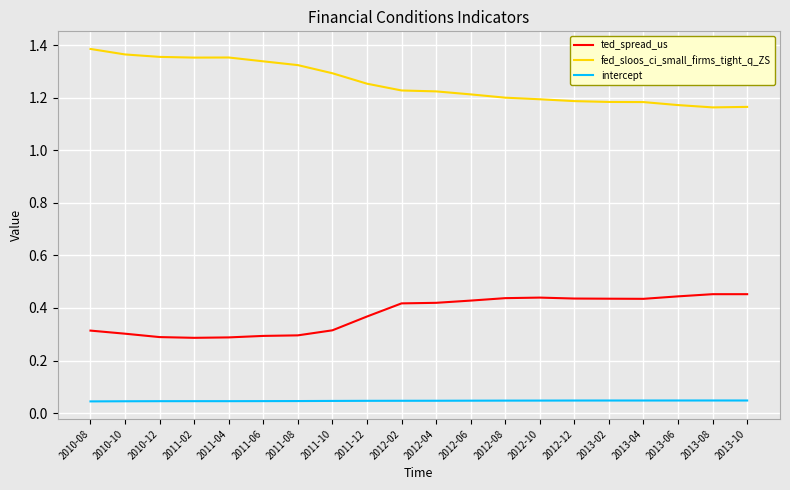

The ted_spread_us series shows 0.7 at 2013-04. True or false?

False